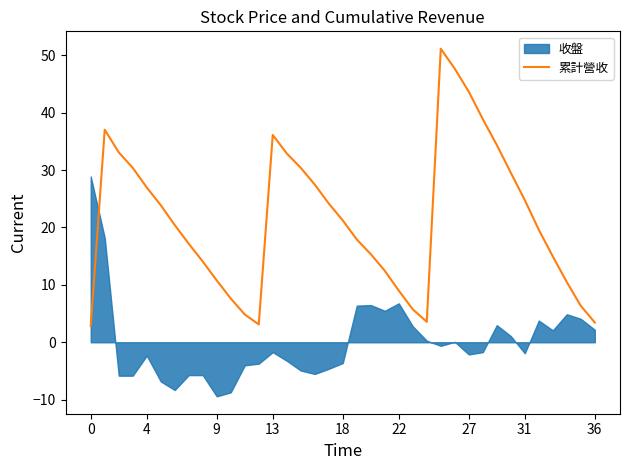

What is the minimum value for 累計營收?

2.8